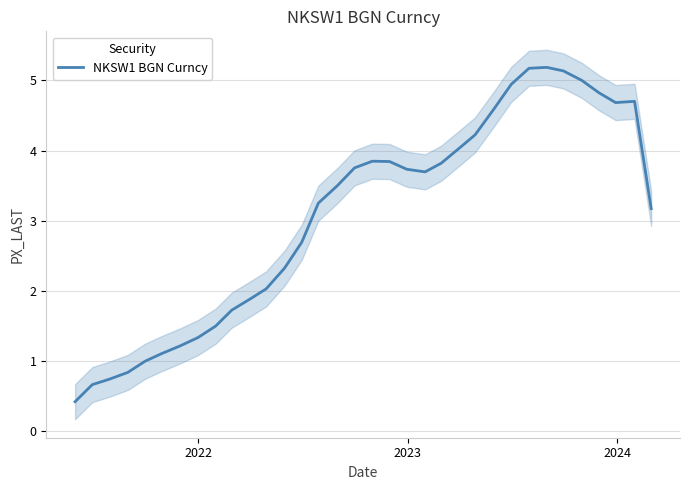

What is the lowest value of the NKSW1 BGN Curncy series?

0.4